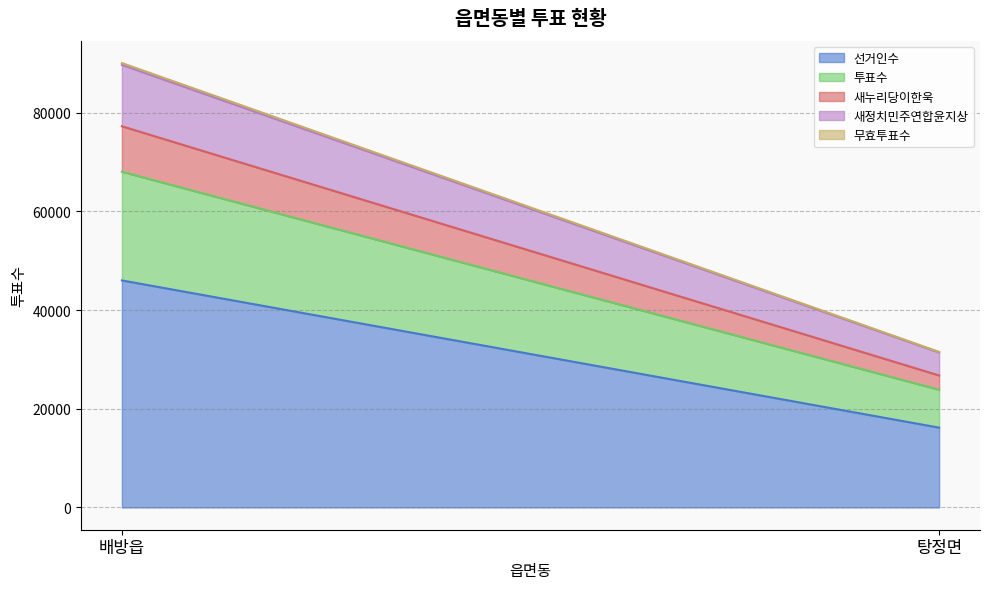

Reading right to left, list all the values displayed in this chart.

선거인수: 16187	46023
투표수: 7676	22029
새누리당이한욱: 2895	9216
새정치민주연합윤지상: 4655	12440
무효투표수: 126	373